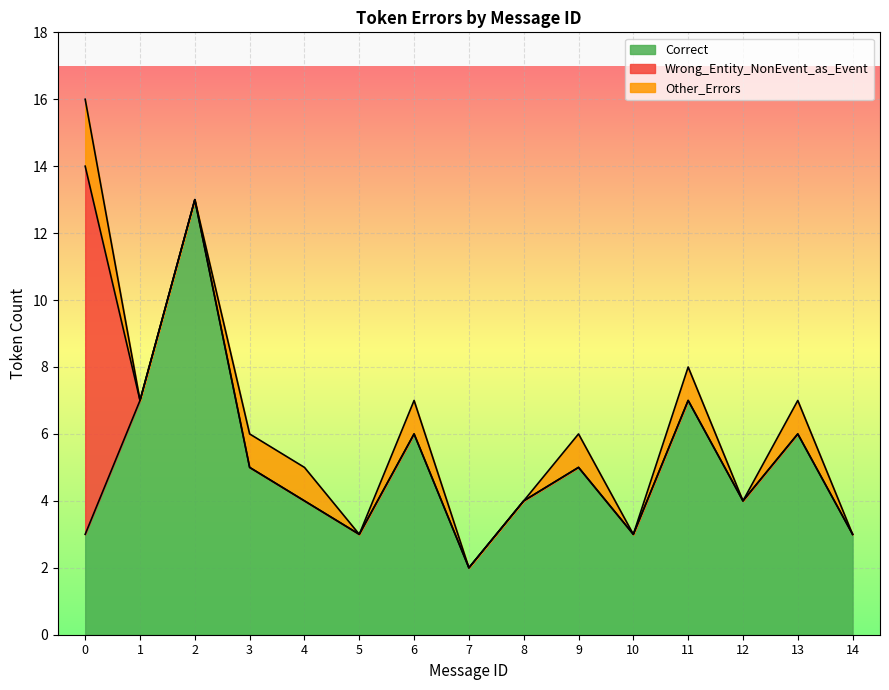

Which series has the widest spread of values?

Correct